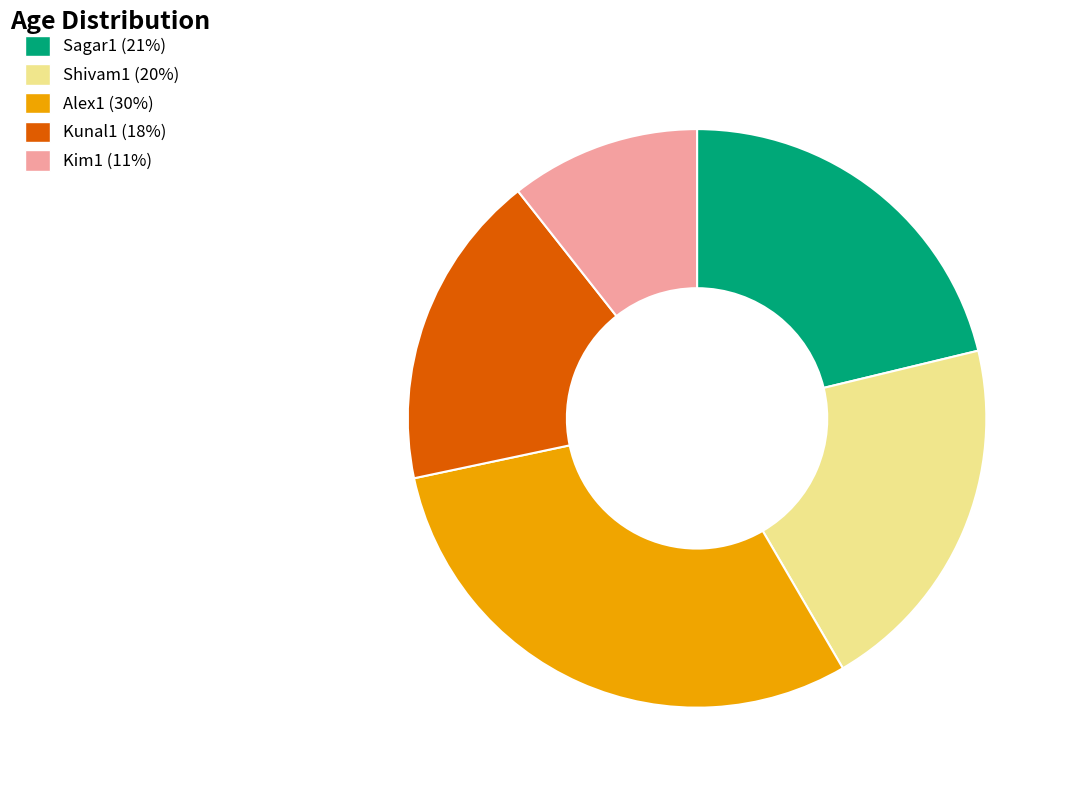

Do Shivam1 (20%) and Sagar1 (21%) together represent more than half of the pie?

No